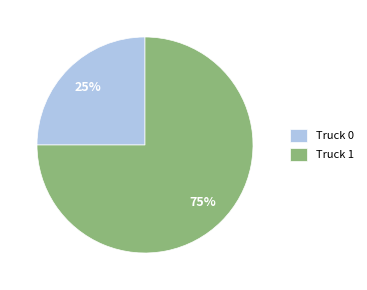

The Truck 0 slice represents 25% of the pie. True or false?

True